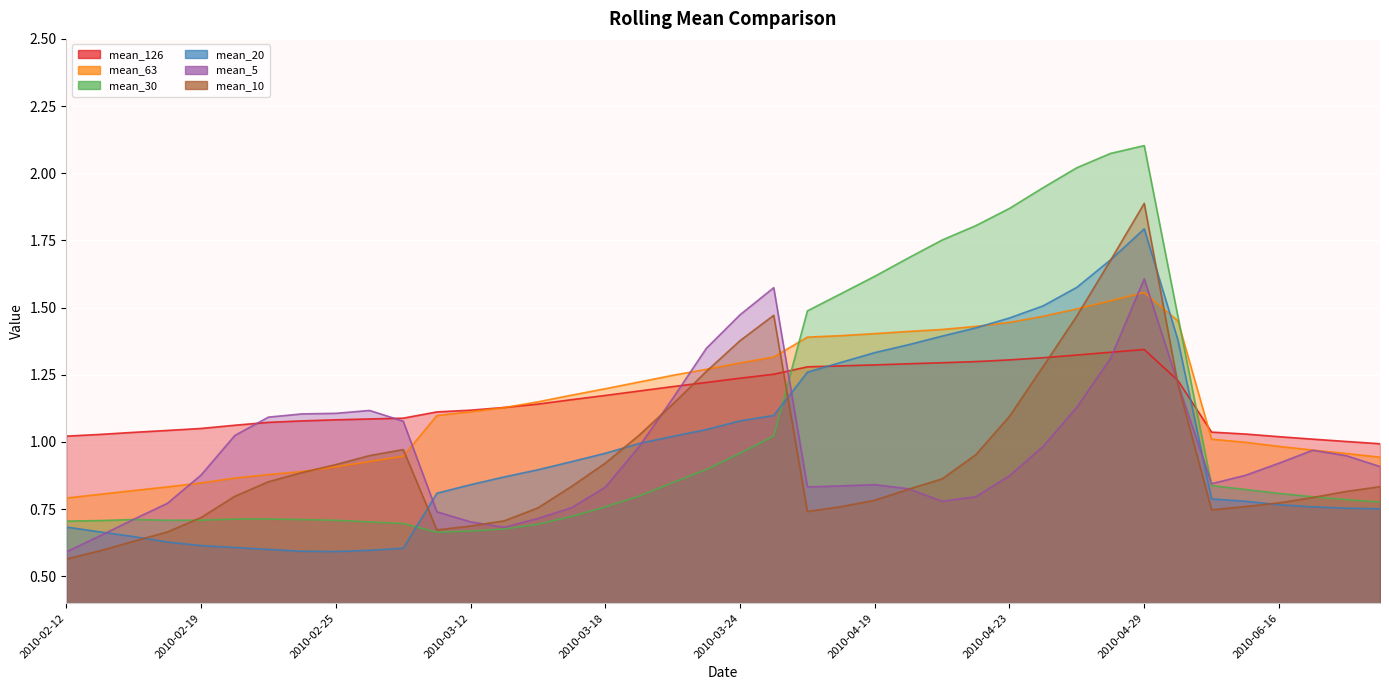

What is the total value across all series at 2010-03-01?

5.4